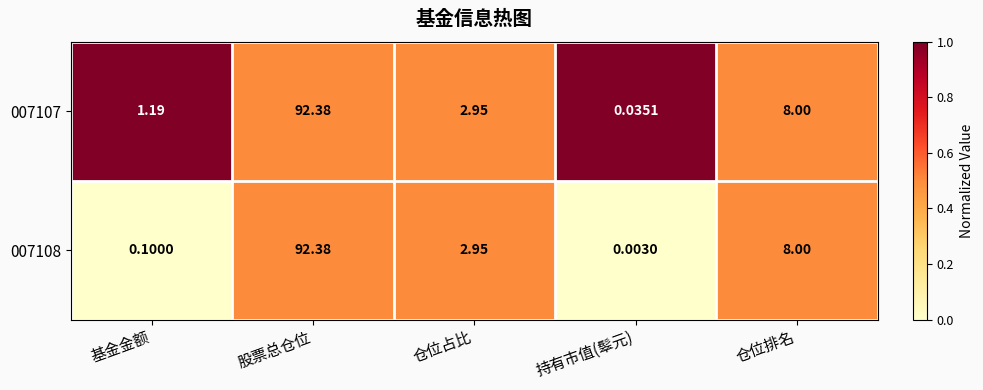

At 持有市值(䯿元), list the series in order from largest to smallest.

007107, 007108